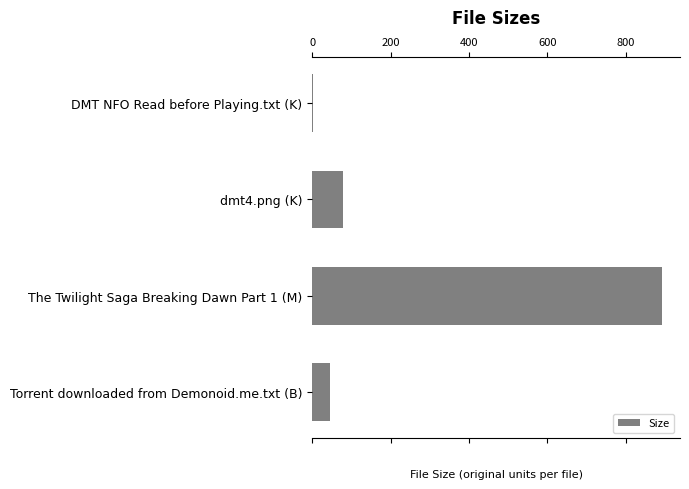

What is the maximum value shown in the chart?

893.6